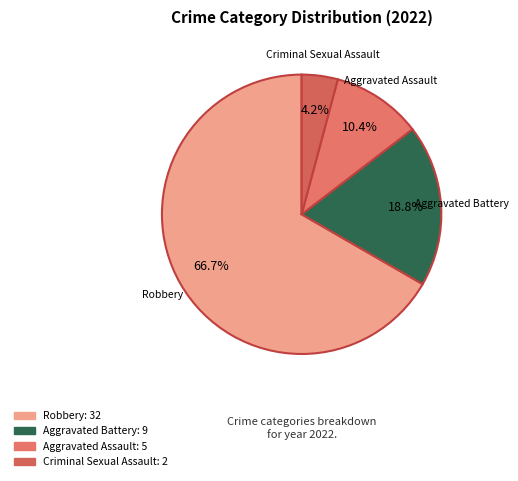

What percentage is NOT represented by Aggravated Assault?

89.6%